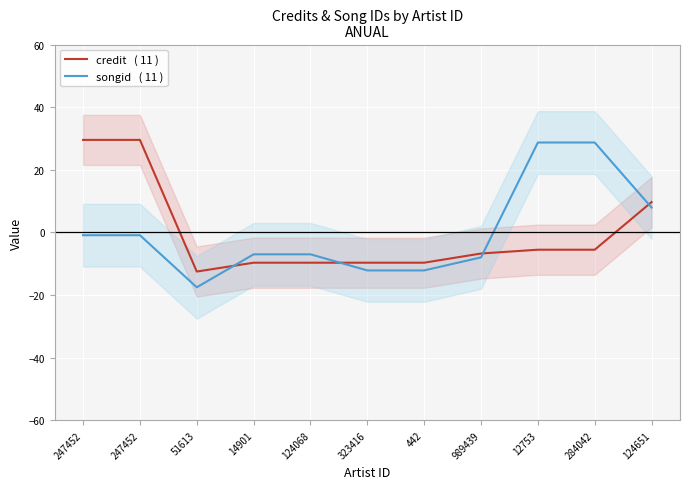

At which label is credit   ( 11 ) closest to 8?

124651